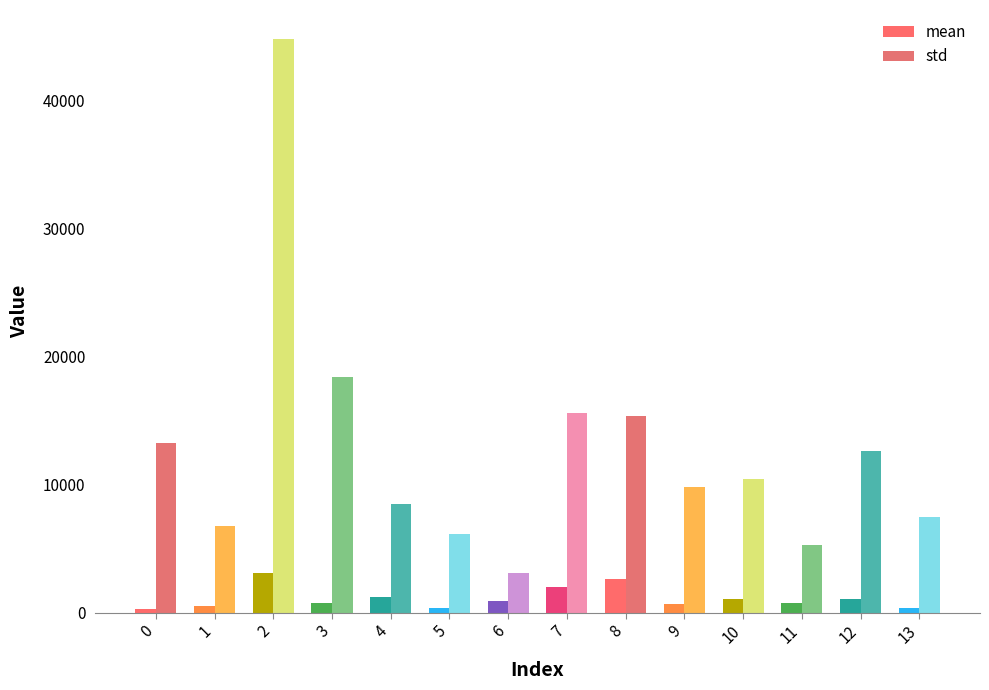

What is the total value across all series at 2?

47926